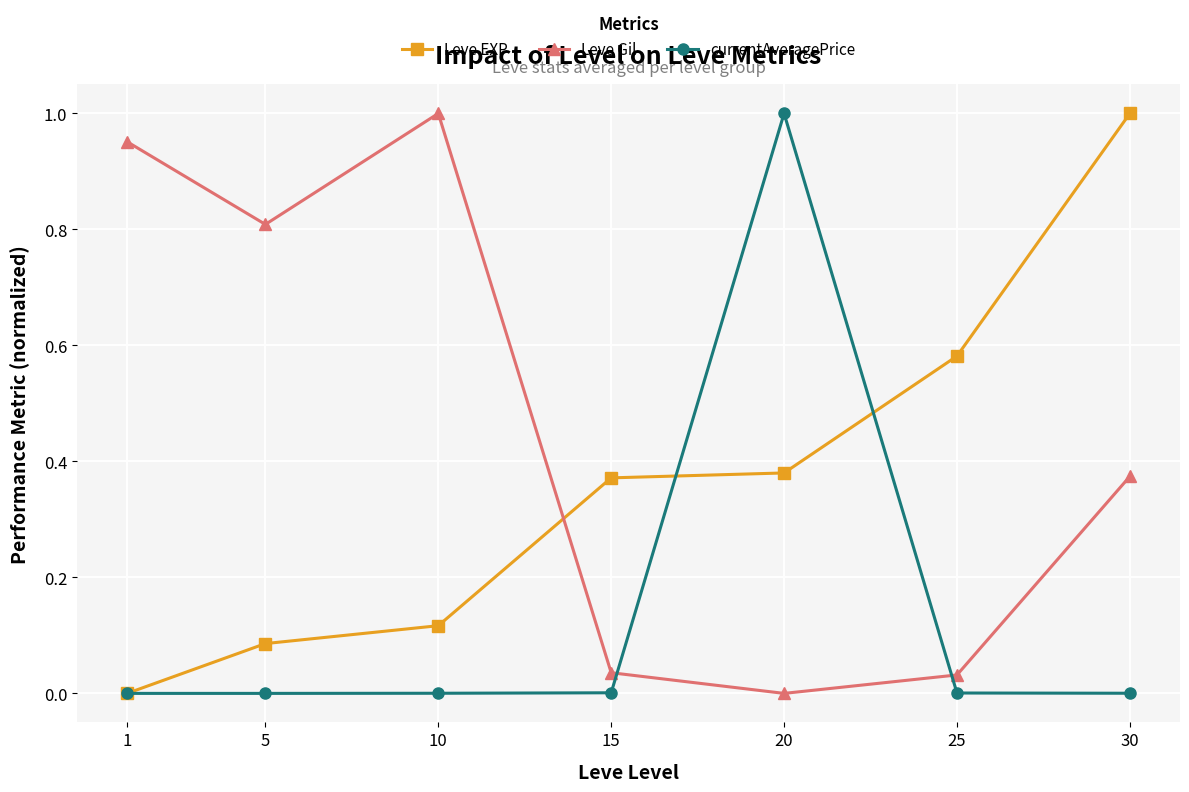

The Leve Gil series shows 0.0 at 15. True or false?

True